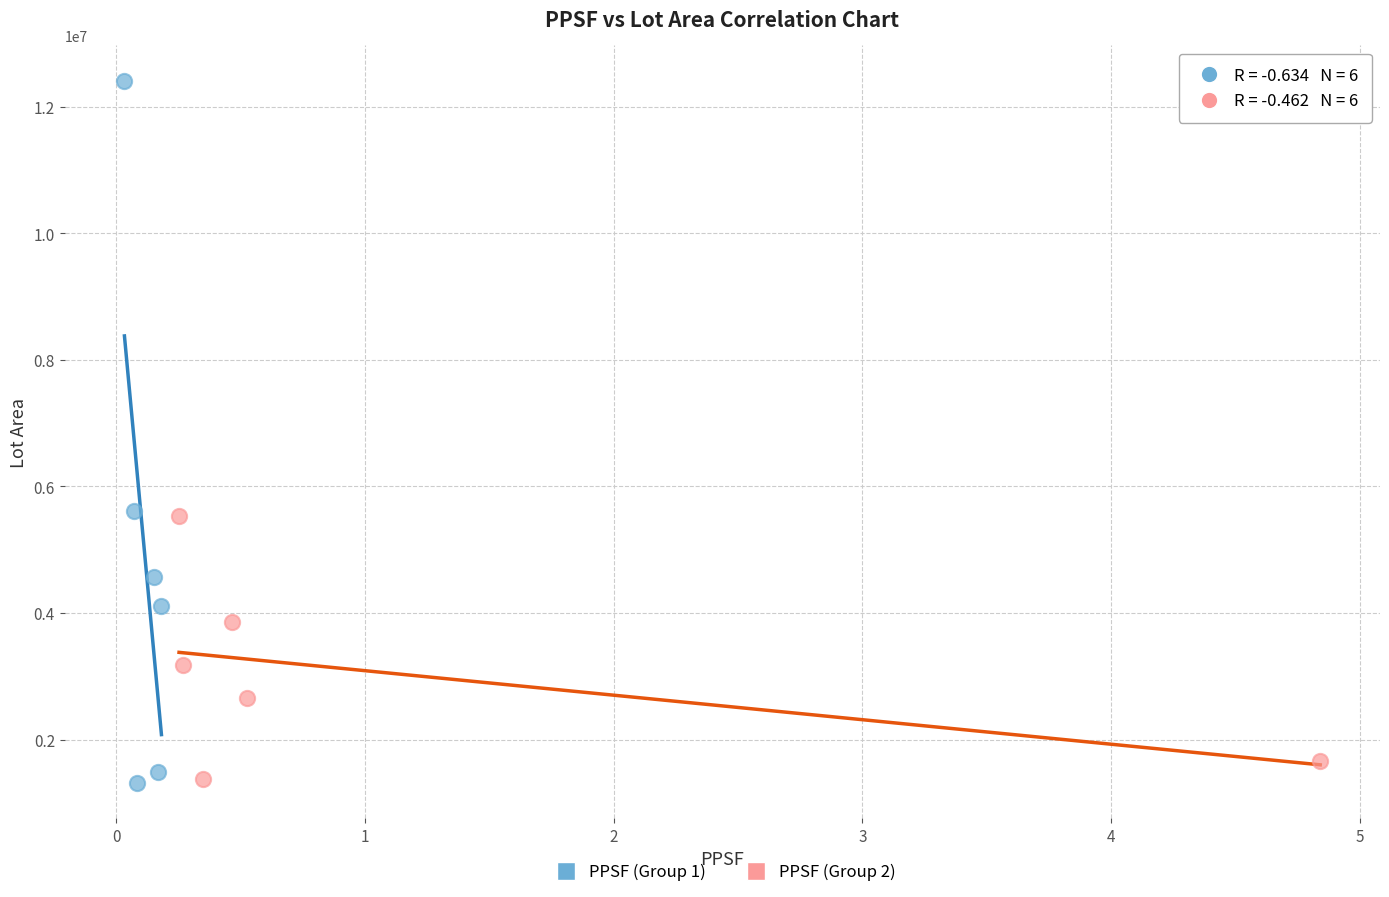

Which series has the largest Y range (max minus min)?

PPSF (Group 1)